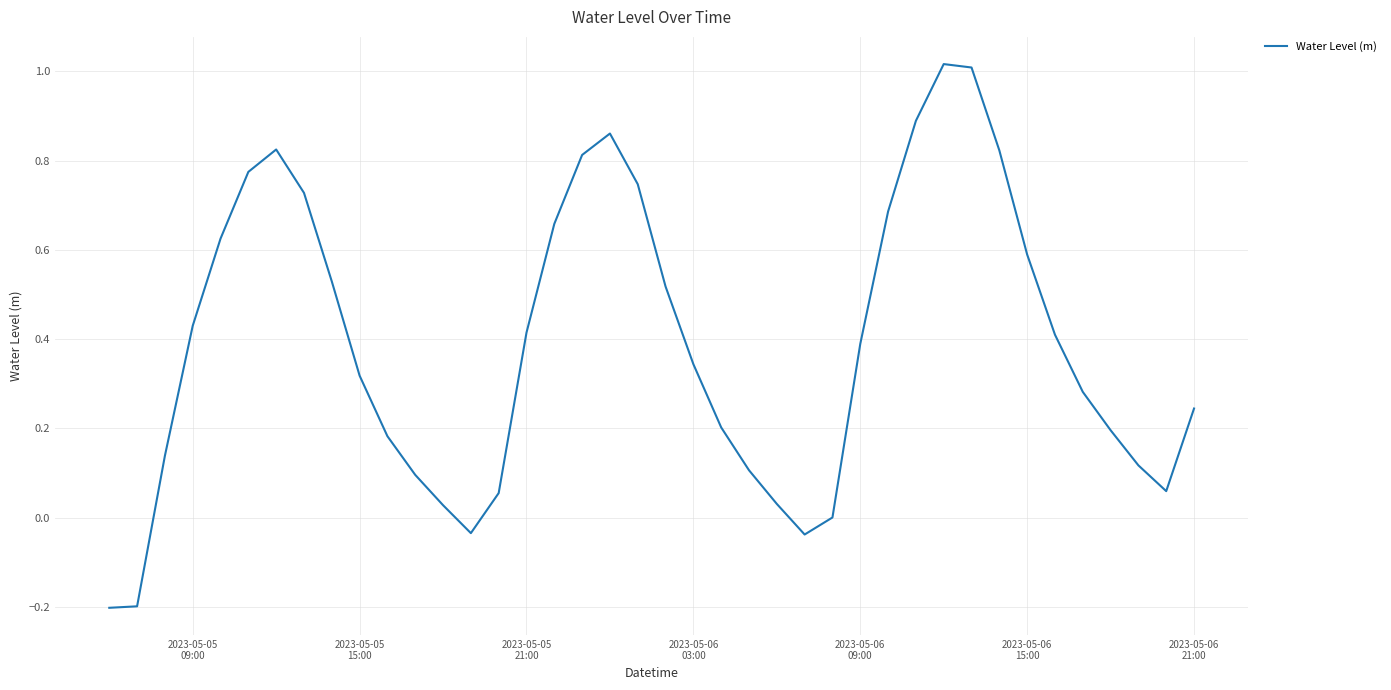

What is the difference between the second highest and second lowest values?

1.2